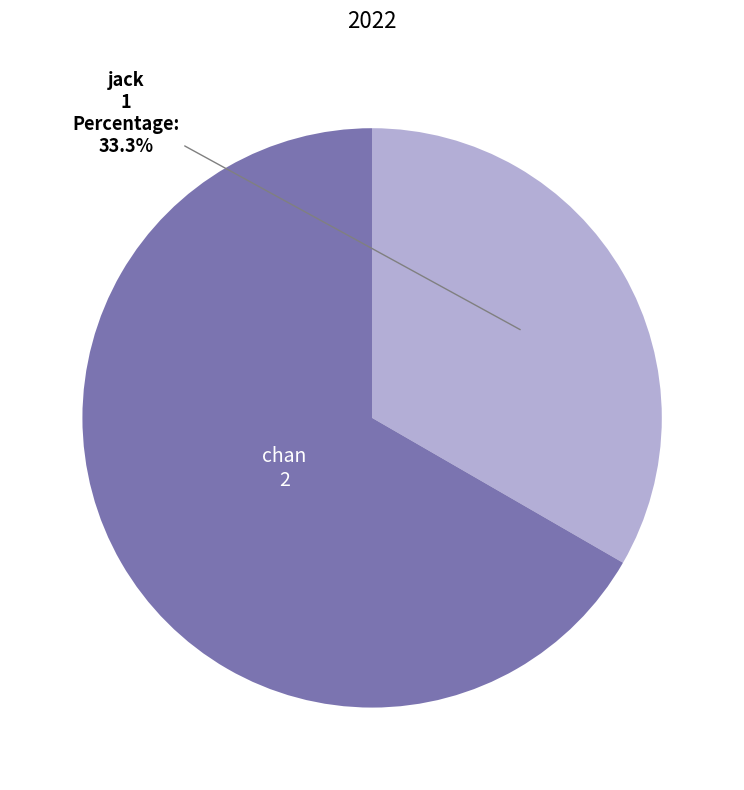

What percentage is the jack slice, to the nearest percent?

33%